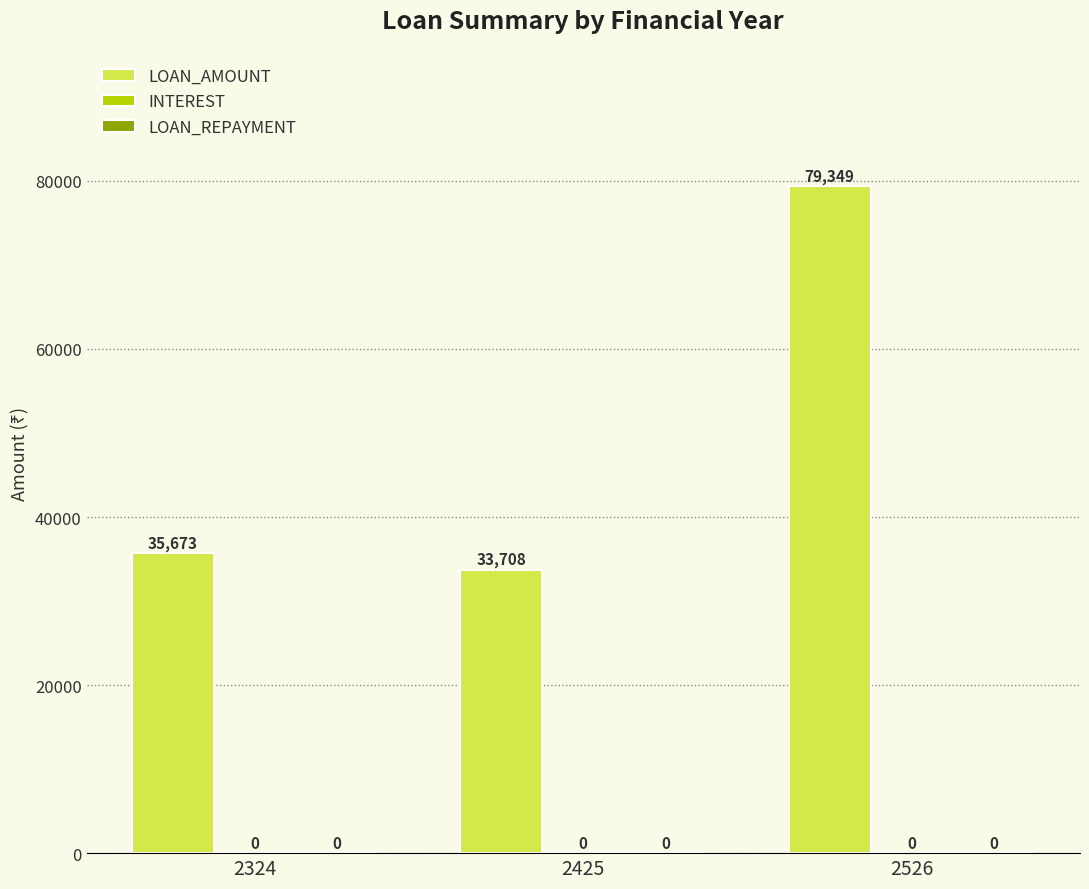

Does the chart contain any negative values?

No